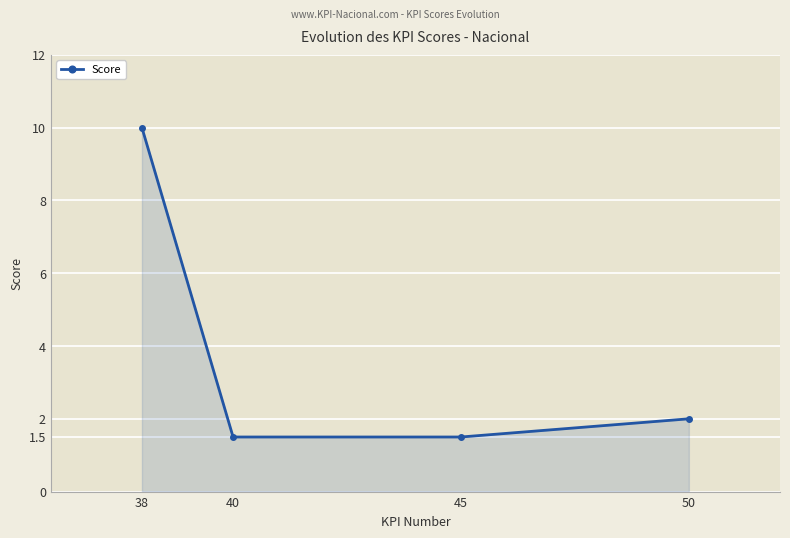

What is the average value?

3.8